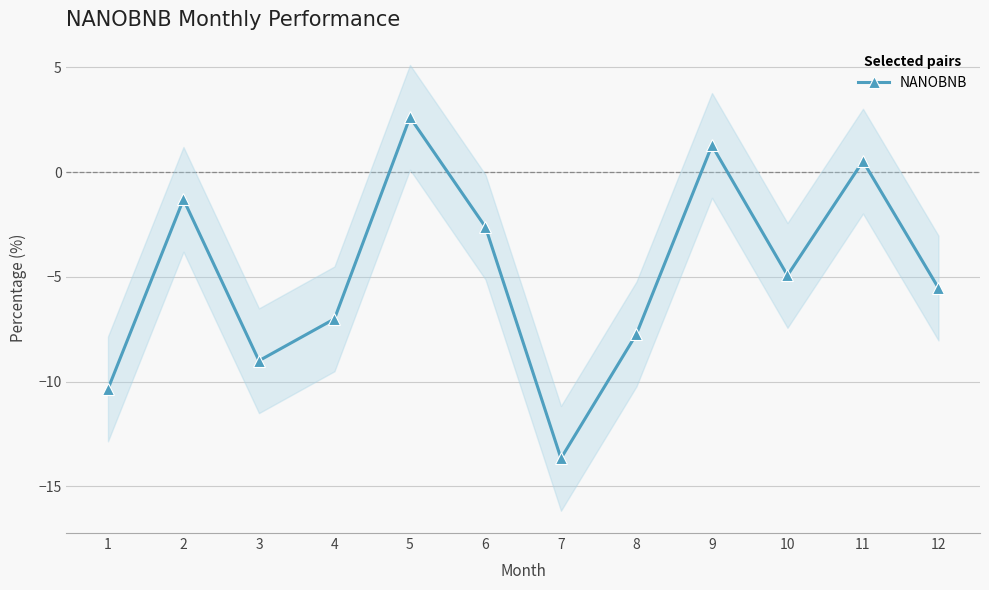

How many lines are shown in the chart?

1